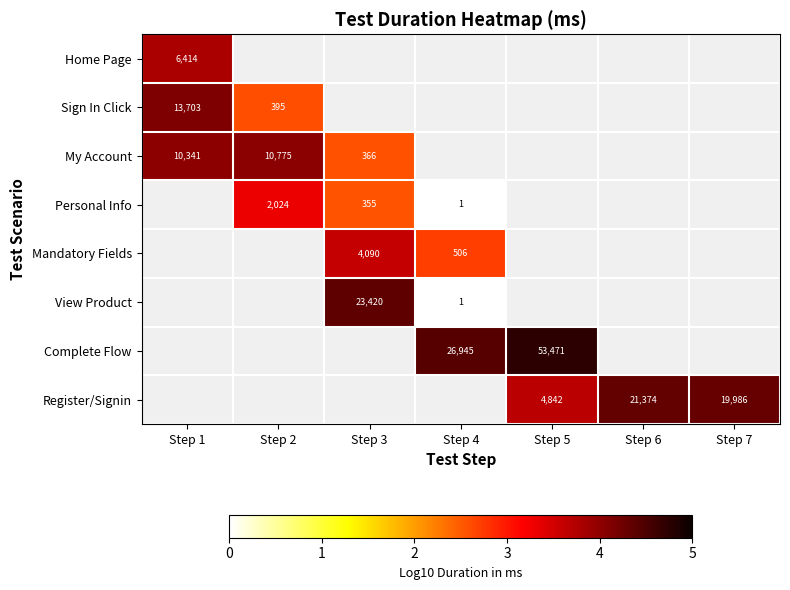

Is the value of Complete Flow at Step 5 greater than the value of Register/Signin at Step 5?

Yes